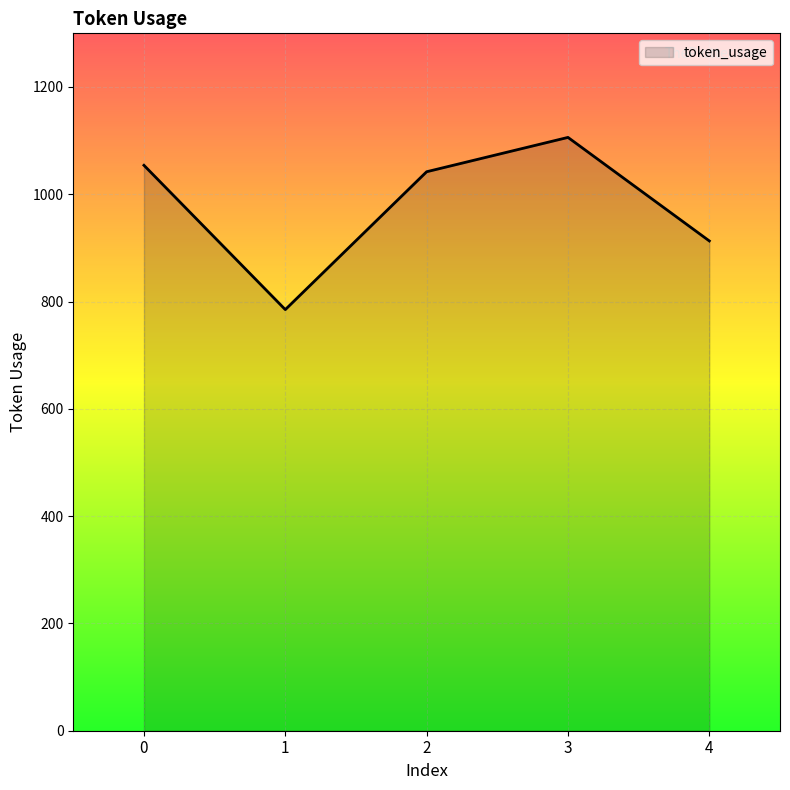

What is the ratio of the value at 1 to the value at 0?

0.7